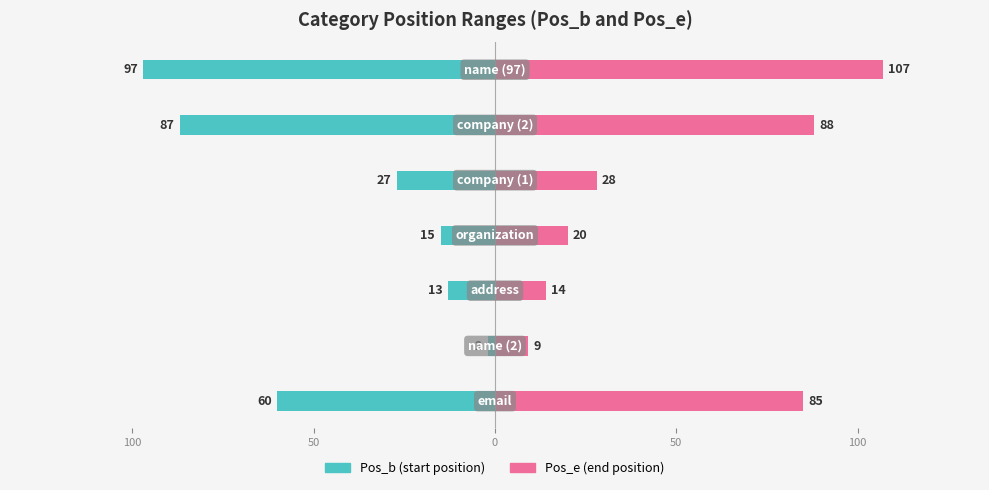

What is the spread (max minus min) of values at 100?

11